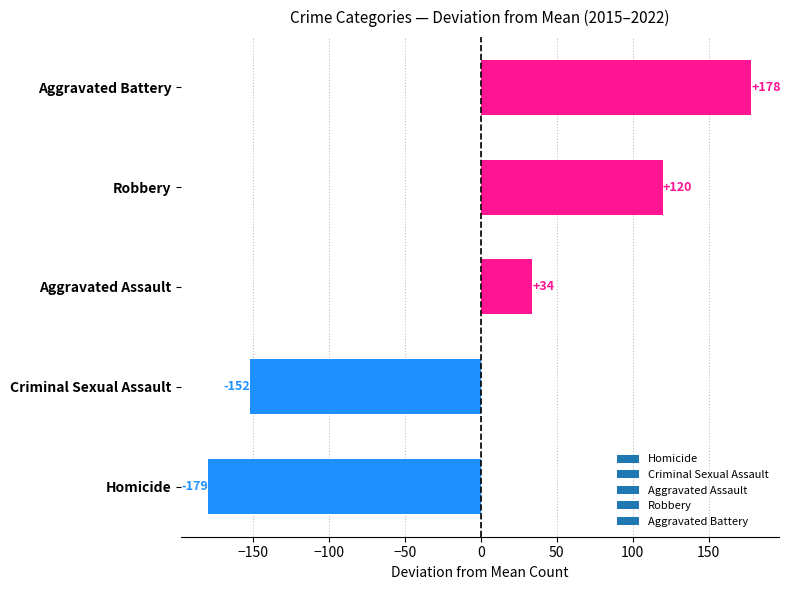

The value at Homicide is -36.1. True or false?

False